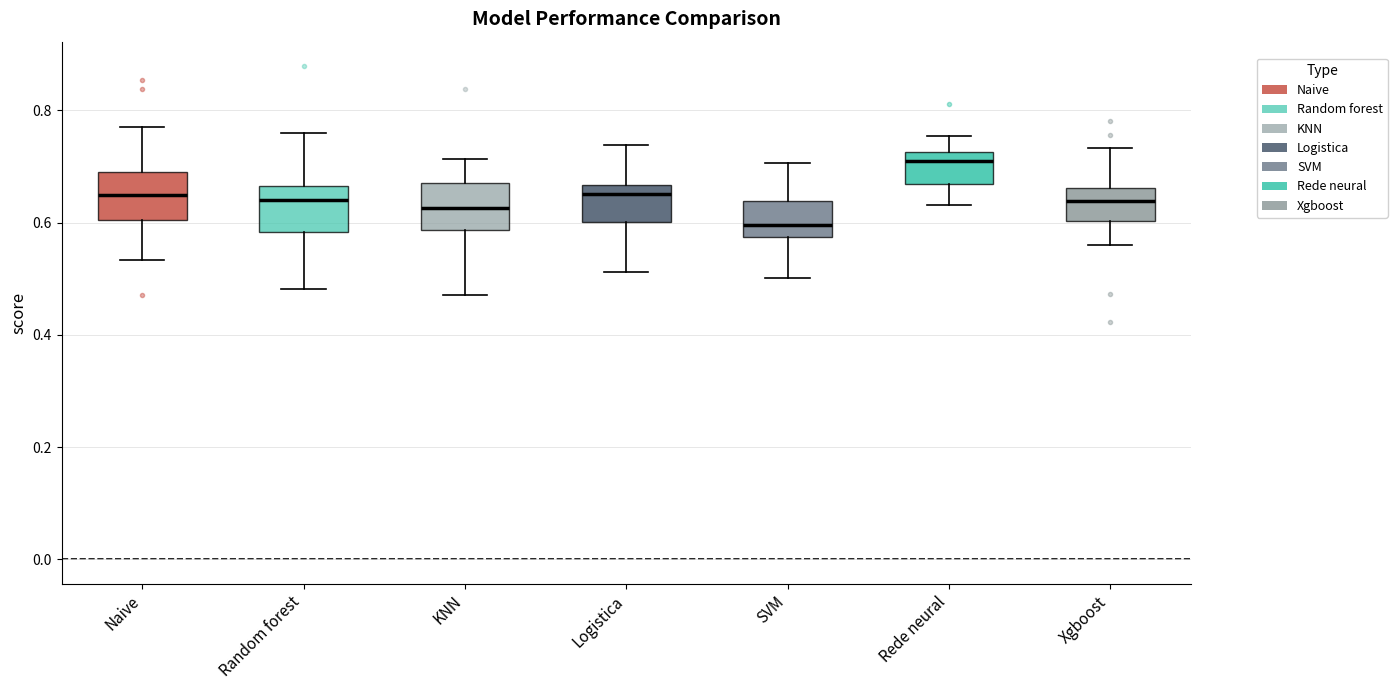

Reading left to right, read every box against the y-axis: the position of its median line, the range the box covers, and the ends of its whiskers. The values are not printed on the chart, so give them approximately, as read against the axis.

Naive: median 0.66, box 0.60 to 0.70, whiskers 0.54 to 0.78
Random forest: median 0.64, box 0.58 to 0.66, whiskers 0.48 to 0.76
KNN: median 0.62, box 0.58 to 0.68, whiskers 0.48 to 0.72
Logistica: median 0.66 (just below the box's upper edge), box 0.60 to 0.66, whiskers 0.52 to 0.74
SVM: median 0.60, box 0.58 to 0.64, whiskers 0.50 to 0.70
Rede neural: median 0.72 (just below the box's upper edge), box 0.66 to 0.72, whiskers 0.64 to 0.76
Xgboost: median 0.64, box 0.60 to 0.66, whiskers 0.56 to 0.74